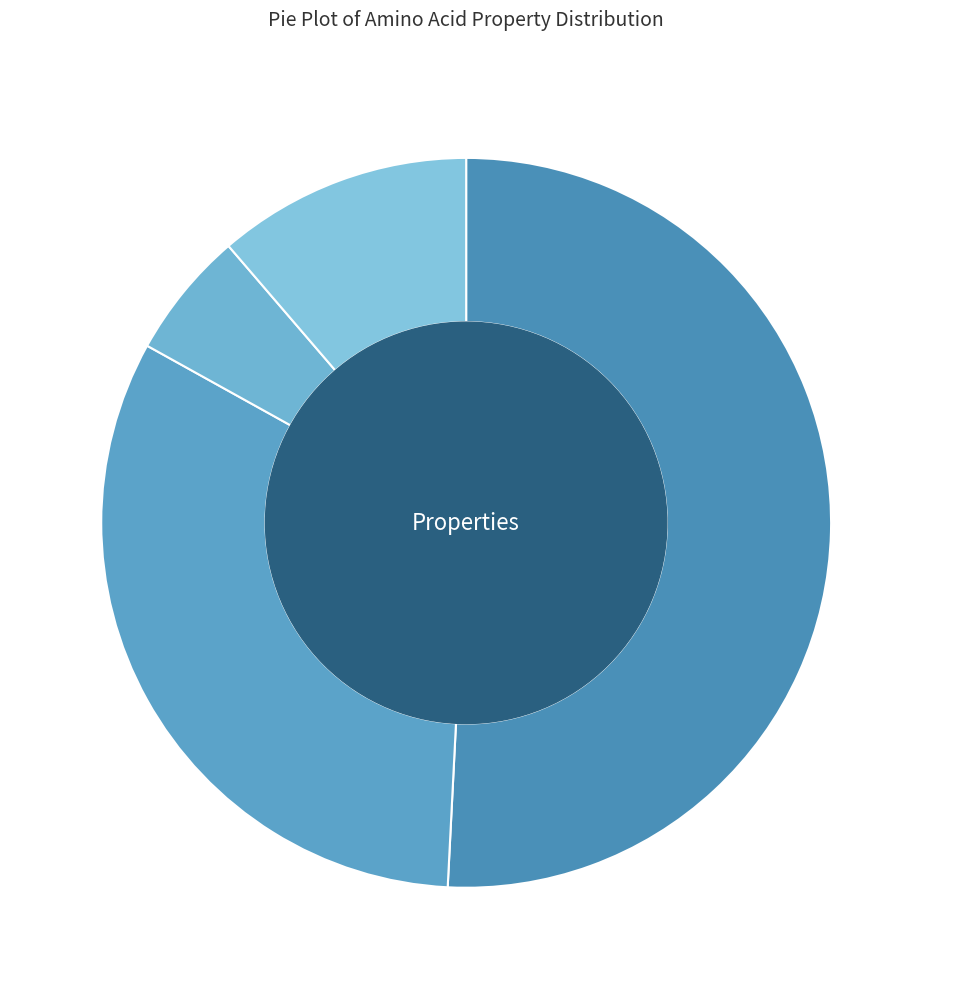

Which slice represents more than half of the pie?

non_polar